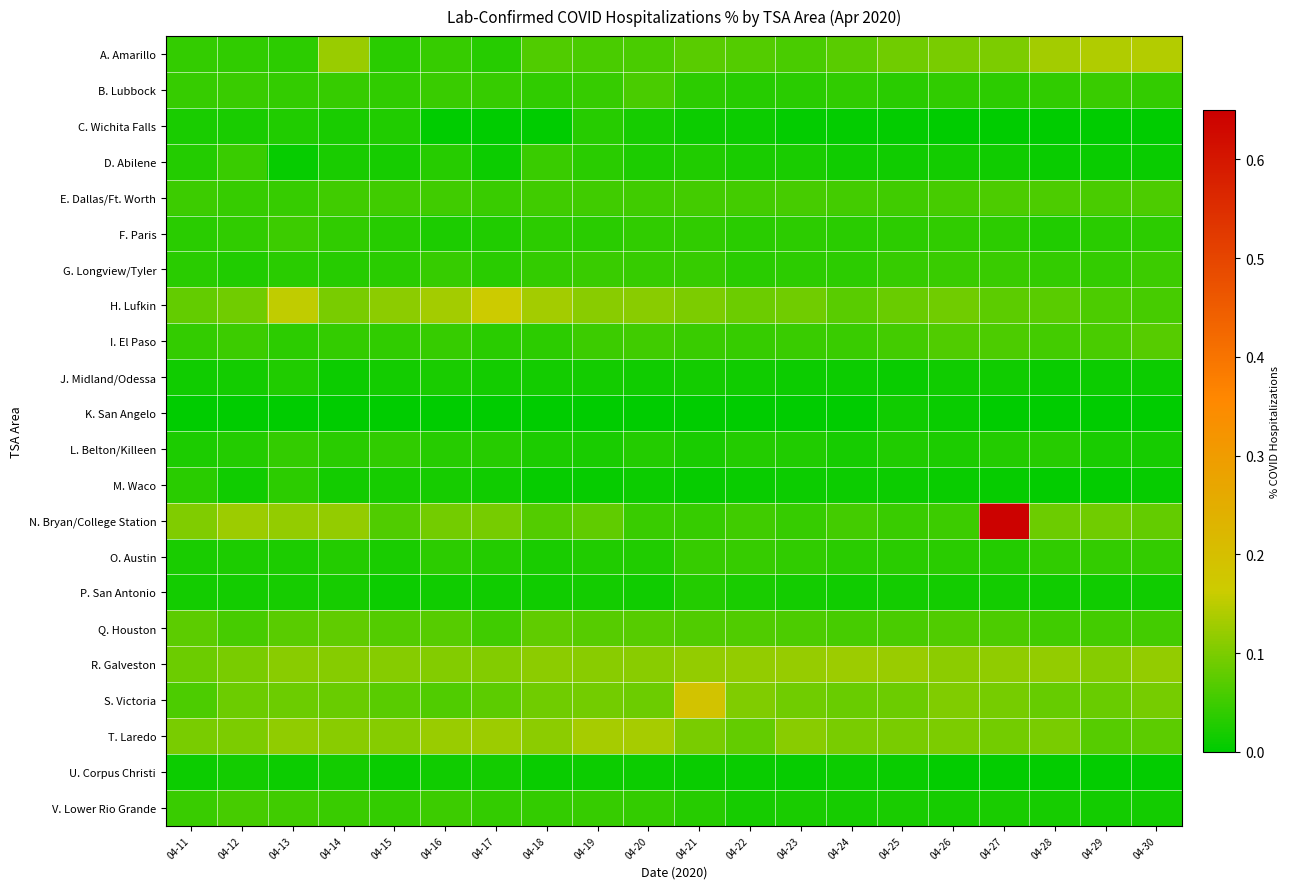

Reading left to right, what are all the values shown in this chart?

A. Amarillo: 04-11=0.0	04-12=0.0	04-13=0.0	04-14=0.1	04-15=0.0	04-16=0.0	04-17=0.0	04-18=0.1	04-19=0.1	04-20=0.1	04-21=0.1	04-22=0.1	04-23=0.1	04-24=0.1	04-25=0.1	04-26=0.1	04-27=0.1	04-28=0.1	04-29=0.1	04-30=0.1
B. Lubbock: 04-11=0.0	04-12=0.0	04-13=0.0	04-14=0.0	04-15=0.0	04-16=0.0	04-17=0.0	04-18=0.0	04-19=0.0	04-20=0.1	04-21=0.0	04-22=0.0	04-23=0.0	04-24=0.0	04-25=0.0	04-26=0.0	04-27=0.0	04-28=0.0	04-29=0.0	04-30=0.0
C. Wichita Falls: 04-11=0.0	04-12=0.0	04-13=0.0	04-14=0.0	04-15=0.0	04-16=0.0	04-17=0.0	04-18=0.0	04-19=0.0	04-20=0.0	04-21=0.0	04-22=0.0	04-23=0.0	04-24=0.0	04-25=0.0	04-26=0.0	04-27=0.0	04-28=0.0	04-29=0.0	04-30=0.0
D. Abilene: 04-11=0.0	04-12=0.0	04-13=0.0	04-14=0.0	04-15=0.0	04-16=0.0	04-17=0.0	04-18=0.0	04-19=0.0	04-20=0.0	04-21=0.0	04-22=0.0	04-23=0.0	04-24=0.0	04-25=0.0	04-26=0.0	04-27=0.0	04-28=0.0	04-29=0.0	04-30=0.0
E. Dallas/Ft. Worth: 04-11=0.1	04-12=0.0	04-13=0.0	04-14=0.1	04-15=0.1	04-16=0.1	04-17=0.0	04-18=0.1	04-19=0.1	04-20=0.1	04-21=0.1	04-22=0.1	04-23=0.1	04-24=0.1	04-25=0.1	04-26=0.1	04-27=0.1	04-28=0.1	04-29=0.1	04-30=0.1
F. Paris: 04-11=0.0	04-12=0.0	04-13=0.1	04-14=0.0	04-15=0.0	04-16=0.0	04-17=0.0	04-18=0.0	04-19=0.0	04-20=0.0	04-21=0.0	04-22=0.0	04-23=0.0	04-24=0.0	04-25=0.0	04-26=0.0	04-27=0.0	04-28=0.0	04-29=0.0	04-30=0.0
G. Longview/Tyler: 04-11=0.0	04-12=0.0	04-13=0.0	04-14=0.0	04-15=0.0	04-16=0.0	04-17=0.0	04-18=0.0	04-19=0.0	04-20=0.0	04-21=0.0	04-22=0.0	04-23=0.0	04-24=0.0	04-25=0.0	04-26=0.0	04-27=0.0	04-28=0.0	04-29=0.0	04-30=0.0
H. Lufkin: 04-11=0.1	04-12=0.1	04-13=0.2	04-14=0.1	04-15=0.1	04-16=0.1	04-17=0.2	04-18=0.1	04-19=0.1	04-20=0.1	04-21=0.1	04-22=0.1	04-23=0.1	04-24=0.1	04-25=0.1	04-26=0.1	04-27=0.1	04-28=0.1	04-29=0.1	04-30=0.1
I. El Paso: 04-11=0.0	04-12=0.0	04-13=0.0	04-14=0.0	04-15=0.0	04-16=0.0	04-17=0.0	04-18=0.0	04-19=0.0	04-20=0.1	04-21=0.0	04-22=0.0	04-23=0.0	04-24=0.0	04-25=0.1	04-26=0.1	04-27=0.1	04-28=0.1	04-29=0.1	04-30=0.1
J. Midland/Odessa: 04-11=0.0	04-12=0.0	04-13=0.0	04-14=0.0	04-15=0.0	04-16=0.0	04-17=0.0	04-18=0.0	04-19=0.0	04-20=0.0	04-21=0.0	04-22=0.0	04-23=0.0	04-24=0.0	04-25=0.0	04-26=0.0	04-27=0.0	04-28=0.0	04-29=0.0	04-30=0.0
K. San Angelo: 04-11=0.0	04-12=0.0	04-13=0.0	04-14=0.0	04-15=0.0	04-16=0.0	04-17=0.0	04-18=0.0	04-19=0.0	04-20=0.0	04-21=0.0	04-22=0.0	04-23=0.0	04-24=0.0	04-25=0.0	04-26=0.0	04-27=0.0	04-28=0.0	04-29=0.0	04-30=0.0
L. Belton/Killeen: 04-11=0.0	04-12=0.0	04-13=0.0	04-14=0.0	04-15=0.0	04-16=0.0	04-17=0.0	04-18=0.0	04-19=0.0	04-20=0.0	04-21=0.0	04-22=0.0	04-23=0.0	04-24=0.0	04-25=0.0	04-26=0.0	04-27=0.0	04-28=0.0	04-29=0.0	04-30=0.0
M. Waco: 04-11=0.0	04-12=0.0	04-13=0.0	04-14=0.0	04-15=0.0	04-16=0.0	04-17=0.0	04-18=0.0	04-19=0.0	04-20=0.0	04-21=0.0	04-22=0.0	04-23=0.0	04-24=0.0	04-25=0.0	04-26=0.0	04-27=0.0	04-28=0.0	04-29=0.0	04-30=0.0
N. Bryan/College Station: 04-11=0.1	04-12=0.1	04-13=0.1	04-14=0.1	04-15=0.1	04-16=0.1	04-17=0.1	04-18=0.1	04-19=0.1	04-20=0.0	04-21=0.0	04-22=0.1	04-23=0.0	04-24=0.1	04-25=0.0	04-26=0.1	04-27=0.6	04-28=0.1	04-29=0.1	04-30=0.1
O. Austin: 04-11=0.0	04-12=0.0	04-13=0.0	04-14=0.0	04-15=0.0	04-16=0.0	04-17=0.0	04-18=0.0	04-19=0.0	04-20=0.0	04-21=0.0	04-22=0.0	04-23=0.0	04-24=0.0	04-25=0.0	04-26=0.0	04-27=0.0	04-28=0.0	04-29=0.0	04-30=0.0
P. San Antonio: 04-11=0.0	04-12=0.0	04-13=0.0	04-14=0.0	04-15=0.0	04-16=0.0	04-17=0.0	04-18=0.0	04-19=0.0	04-20=0.0	04-21=0.0	04-22=0.0	04-23=0.0	04-24=0.0	04-25=0.0	04-26=0.0	04-27=0.0	04-28=0.0	04-29=0.0	04-30=0.0
Q. Houston: 04-11=0.1	04-12=0.1	04-13=0.1	04-14=0.1	04-15=0.1	04-16=0.1	04-17=0.1	04-18=0.1	04-19=0.1	04-20=0.1	04-21=0.1	04-22=0.1	04-23=0.1	04-24=0.1	04-25=0.1	04-26=0.1	04-27=0.1	04-28=0.1	04-29=0.1	04-30=0.1
R. Galveston: 04-11=0.1	04-12=0.1	04-13=0.1	04-14=0.1	04-15=0.1	04-16=0.1	04-17=0.1	04-18=0.1	04-19=0.1	04-20=0.1	04-21=0.1	04-22=0.1	04-23=0.1	04-24=0.1	04-25=0.1	04-26=0.1	04-27=0.1	04-28=0.1	04-29=0.1	04-30=0.1
S. Victoria: 04-11=0.1	04-12=0.1	04-13=0.1	04-14=0.1	04-15=0.1	04-16=0.1	04-17=0.1	04-18=0.1	04-19=0.1	04-20=0.1	04-21=0.2	04-22=0.1	04-23=0.1	04-24=0.1	04-25=0.1	04-26=0.1	04-27=0.1	04-28=0.1	04-29=0.1	04-30=0.1
T. Laredo: 04-11=0.1	04-12=0.1	04-13=0.1	04-14=0.1	04-15=0.1	04-16=0.1	04-17=0.1	04-18=0.1	04-19=0.1	04-20=0.1	04-21=0.1	04-22=0.1	04-23=0.1	04-24=0.1	04-25=0.1	04-26=0.1	04-27=0.1	04-28=0.1	04-29=0.1	04-30=0.1
U. Corpus Christi: 04-11=0.0	04-12=0.0	04-13=0.0	04-14=0.0	04-15=0.0	04-16=0.0	04-17=0.0	04-18=0.0	04-19=0.0	04-20=0.0	04-21=0.0	04-22=0.0	04-23=0.0	04-24=0.0	04-25=0.0	04-26=0.0	04-27=0.0	04-28=0.0	04-29=0.0	04-30=0.0
V. Lower Rio Grande: 04-11=0.0	04-12=0.1	04-13=0.1	04-14=0.0	04-15=0.0	04-16=0.1	04-17=0.0	04-18=0.0	04-19=0.0	04-20=0.0	04-21=0.0	04-22=0.0	04-23=0.0	04-24=0.0	04-25=0.0	04-26=0.0	04-27=0.0	04-28=0.0	04-29=0.0	04-30=0.0